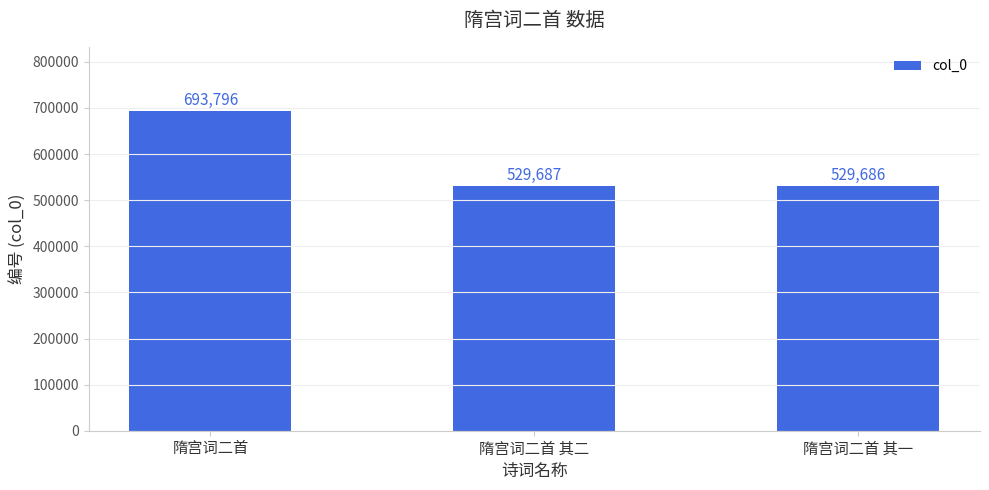

What is the maximum value shown in the chart?

693796